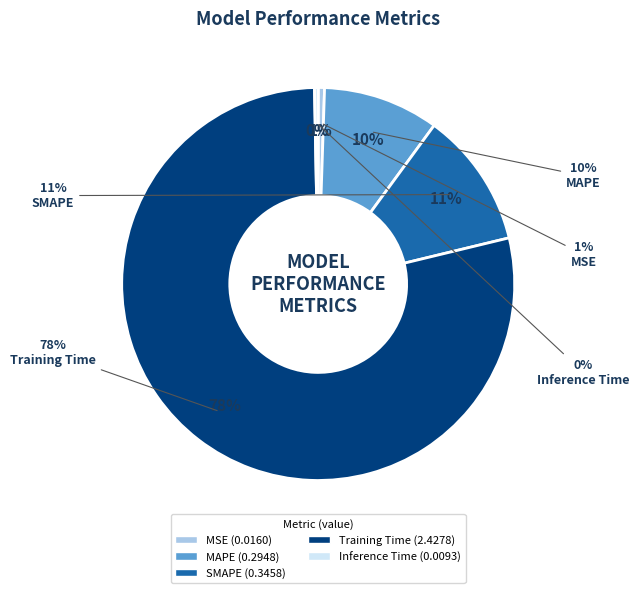

Is it true that MSE is 11% of the pie?

False